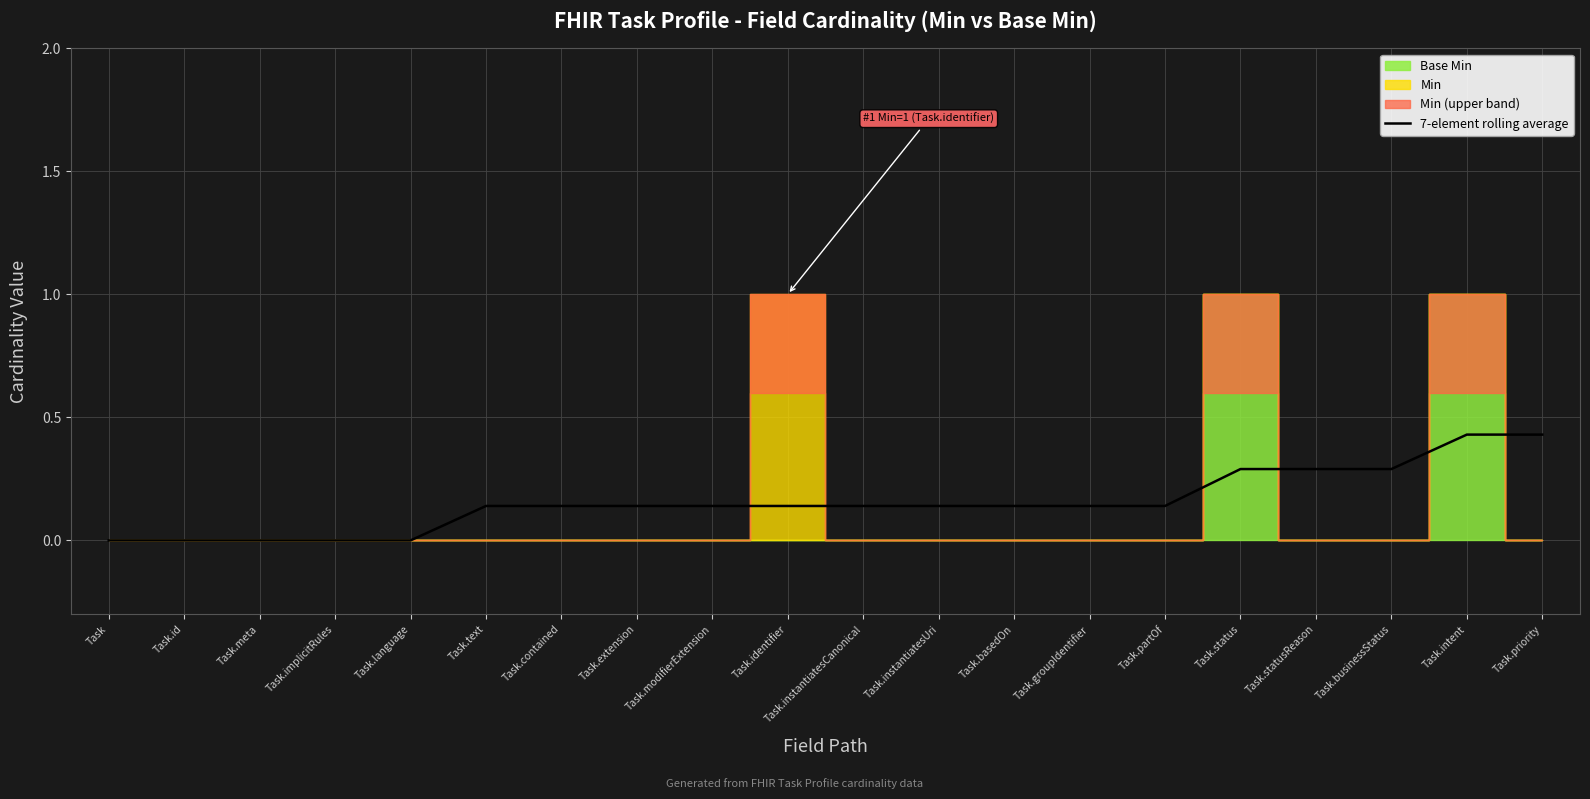

The value at Task.businessStatus is 0.3. True or false?

True